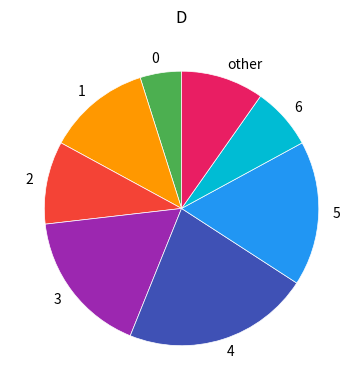

Combined, do other and 1 account for over 50%?

No